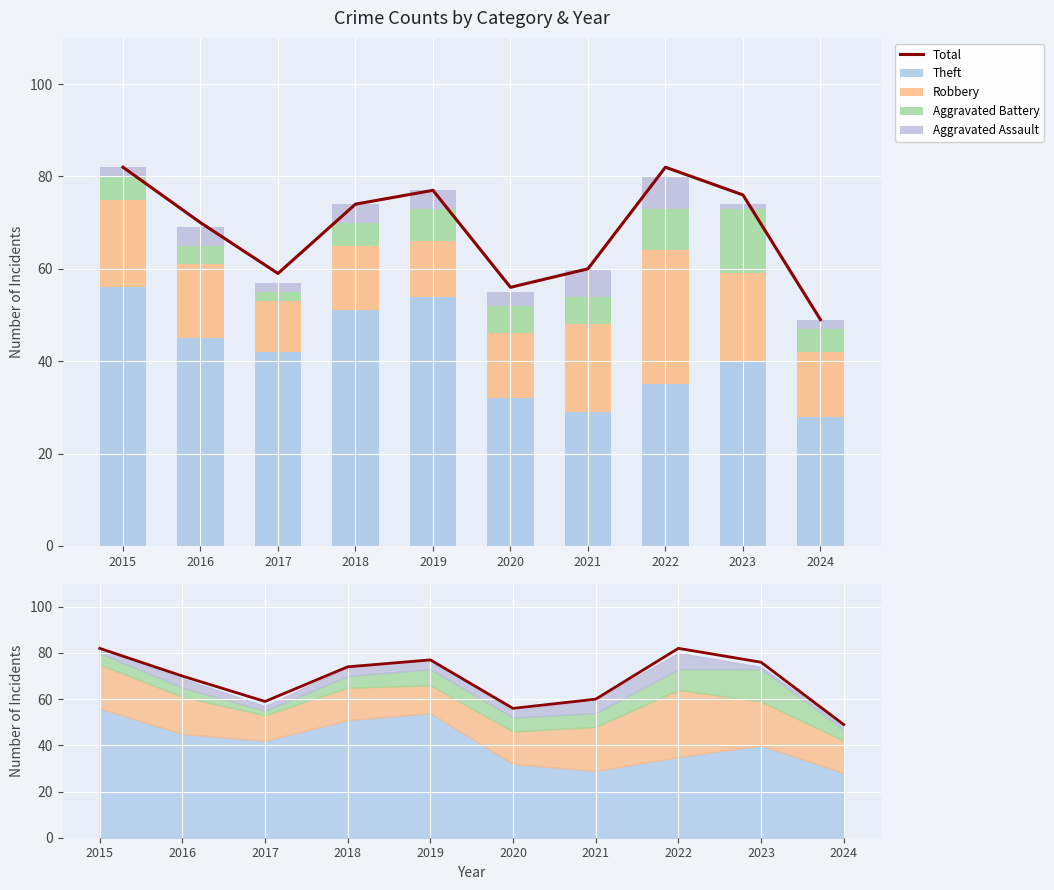

How many groups of bars are there?

10